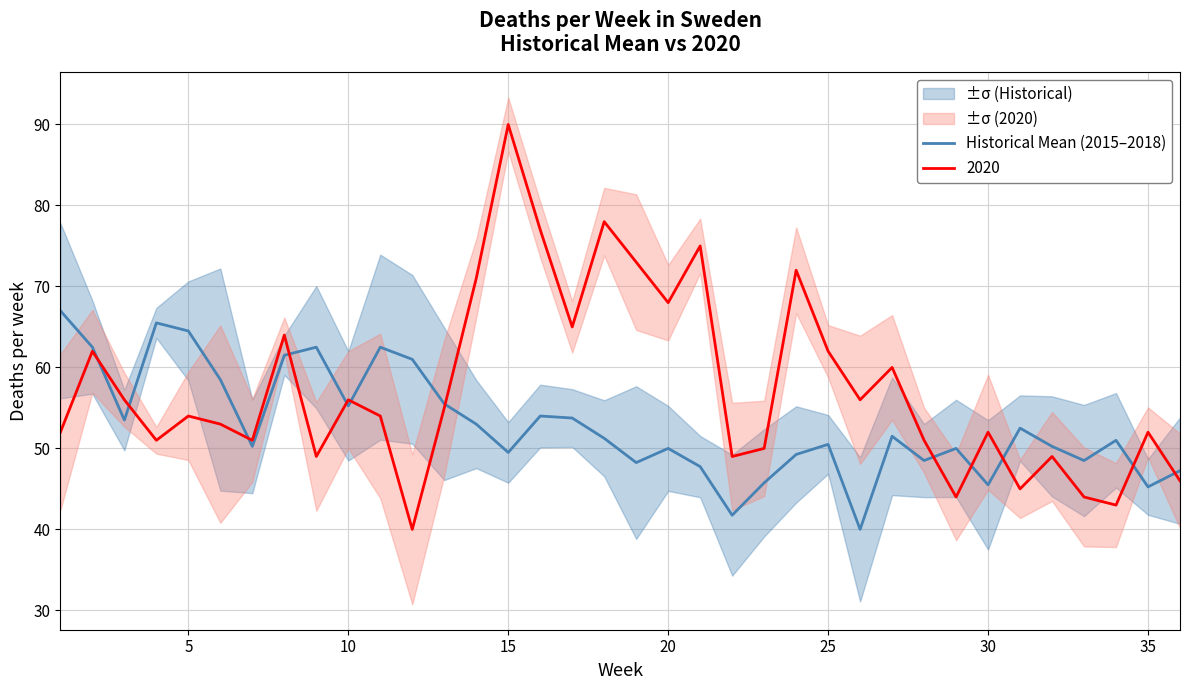

The 2020 series shows 74.4 at 5. True or false?

False